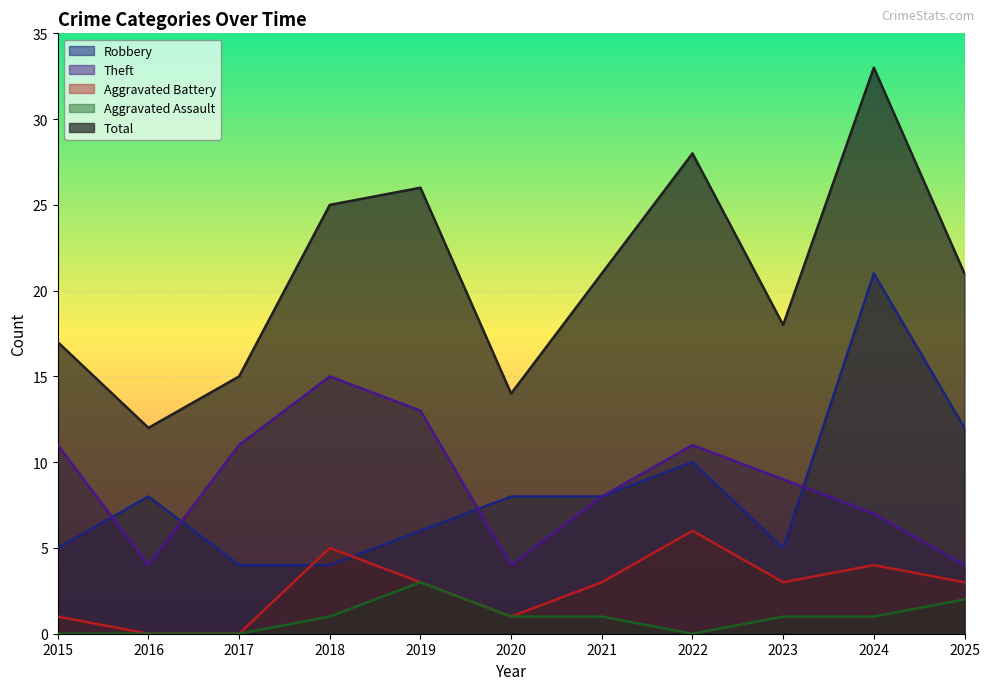

Which series has the largest total across all categories?

Total